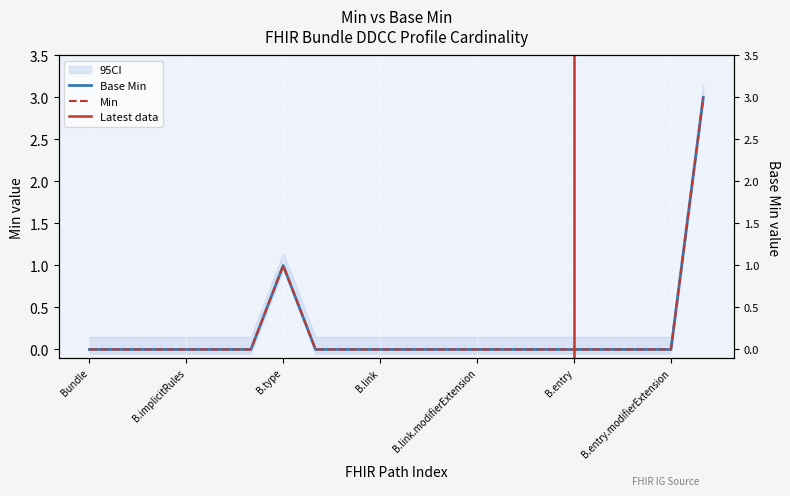

At how many categories does at least one series exceed 2?

1